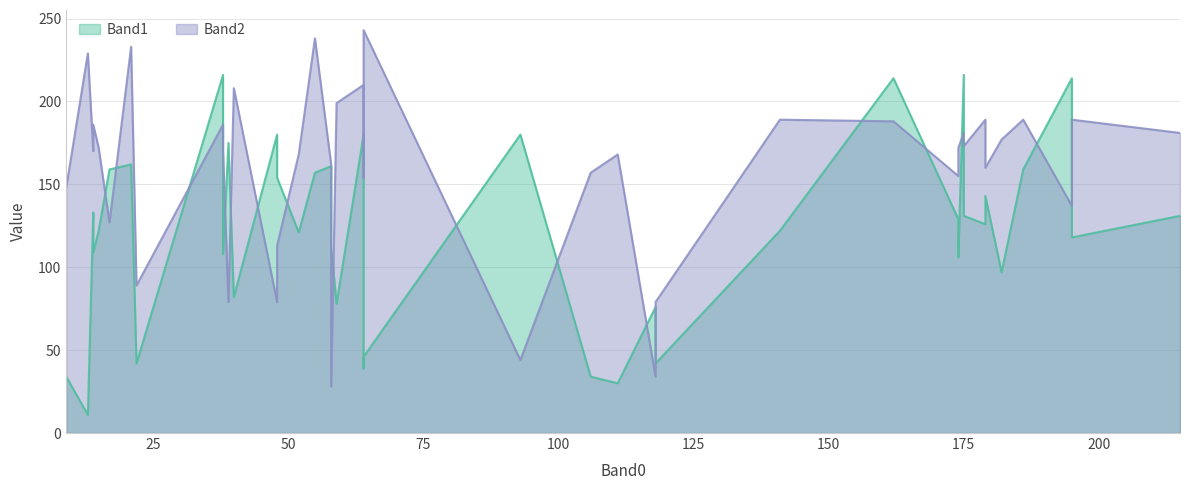

In Band2, how many points are higher than both neighbors (excluding endpoints)?

11